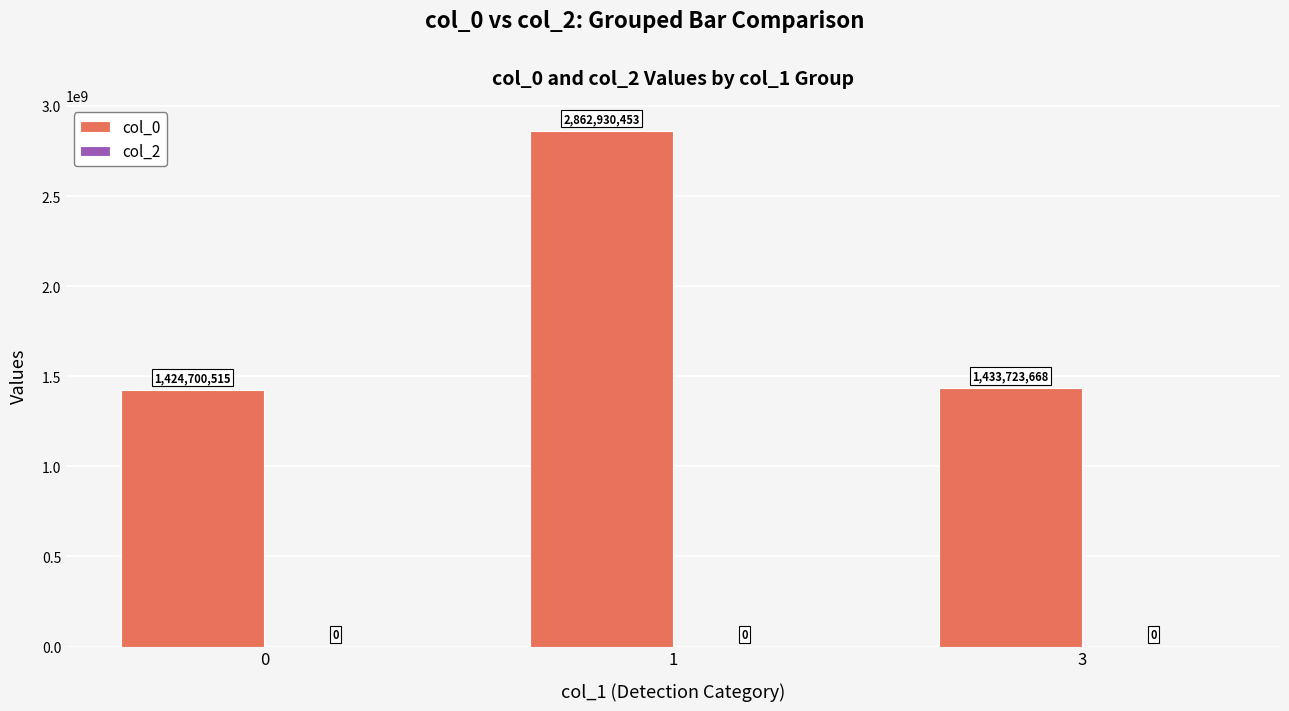

What is the ratio of the value at 0 to the value at 1?

0.5